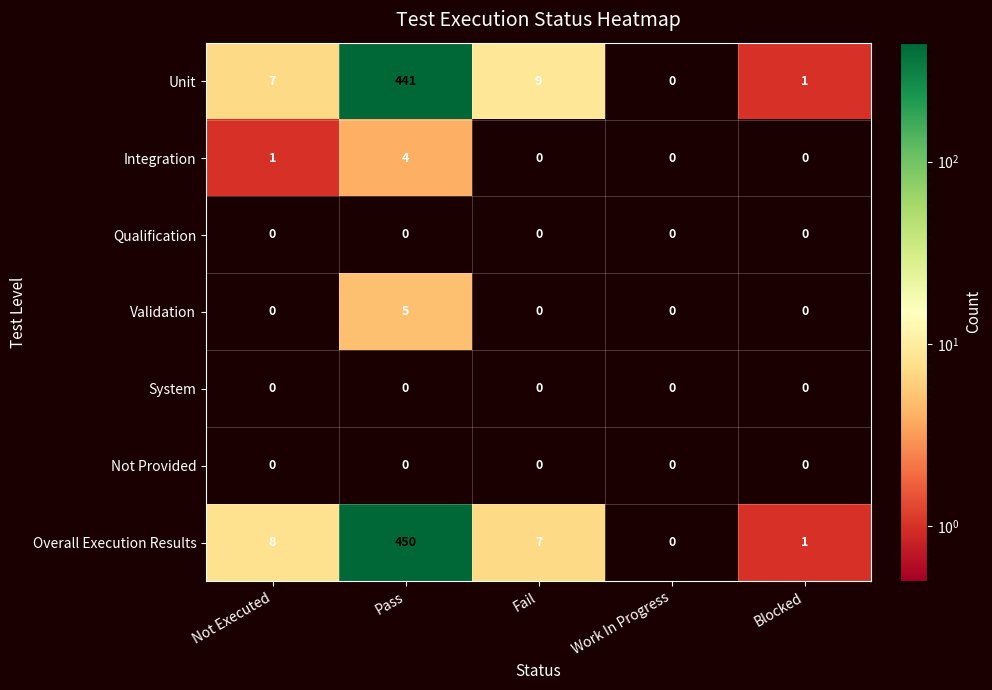

How many series are shown in this chart?

7